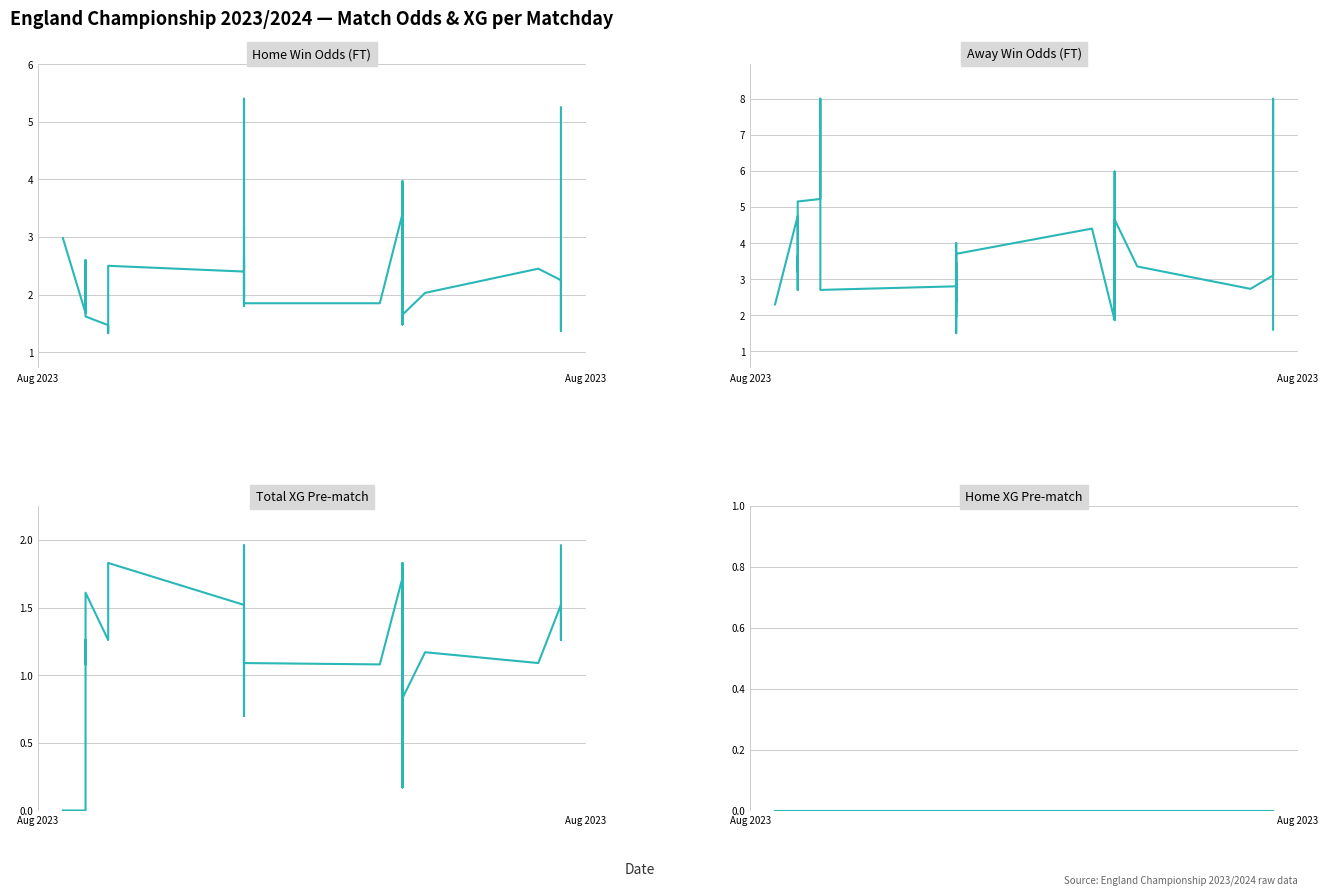

Which series has the largest total across all categories?

Away Win Odds (FT)